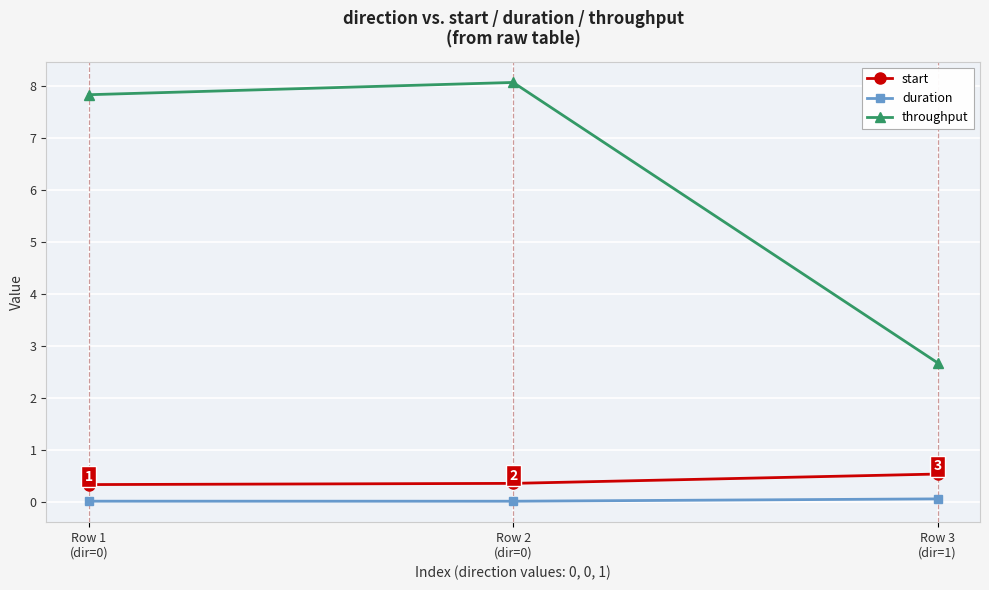

What are all the series names shown in the legend?

start, duration, throughput